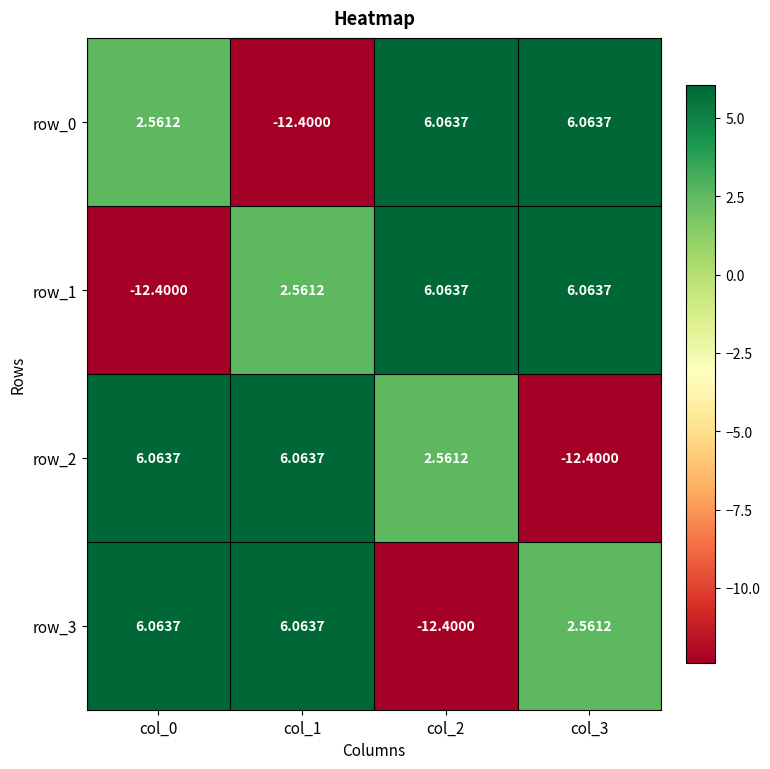

At how many categories does at least one series exceed 0?

4